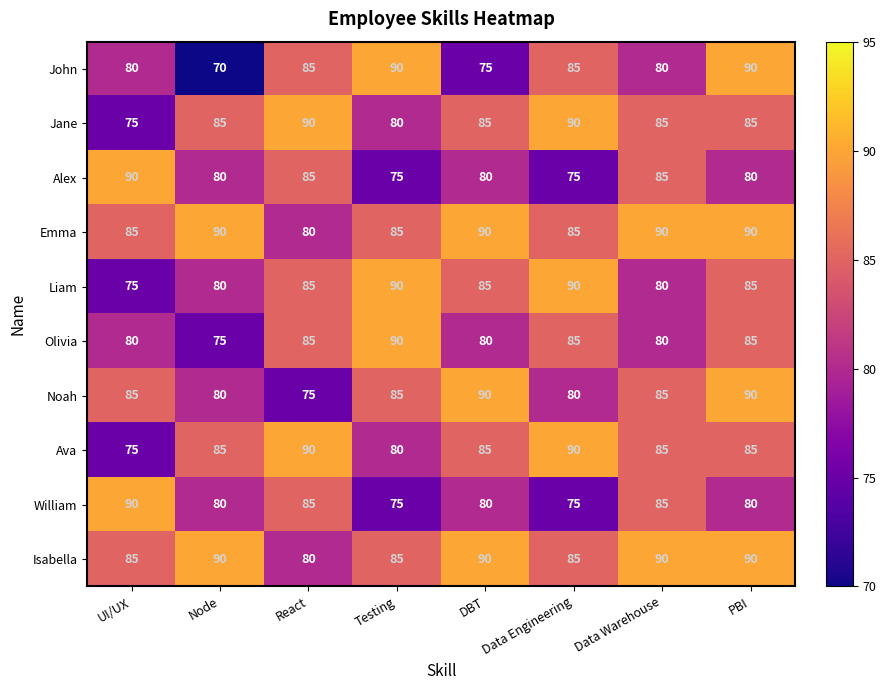

What is the average value of the Ava series?

84